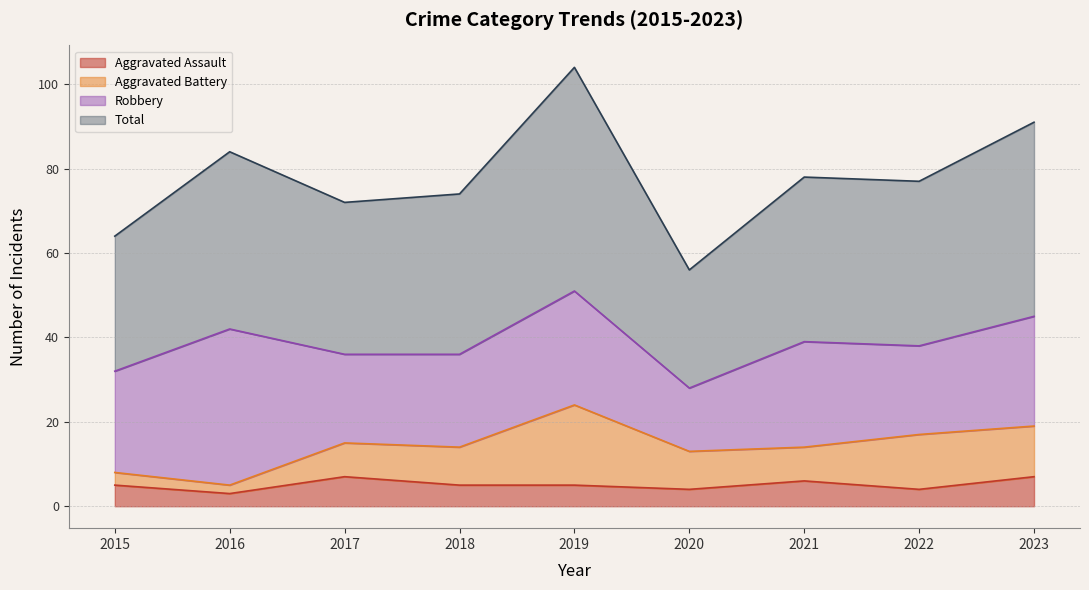

Count the Aggravated Assault values in the range 4 to 6.

6